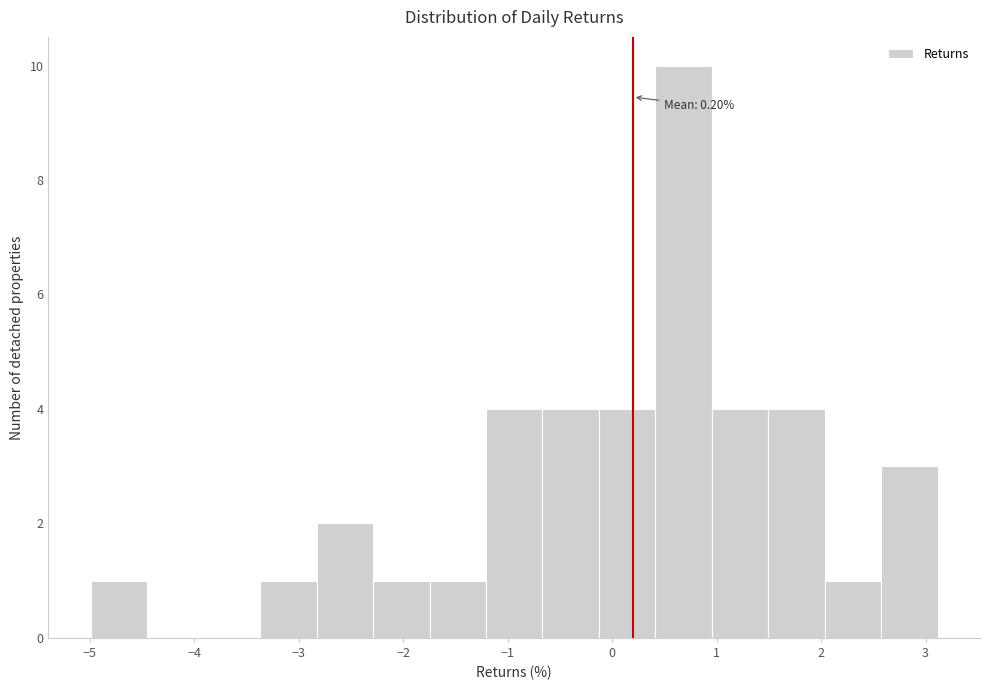

Which range on the x-axis has the tallest bar?

0.4 to 1.0